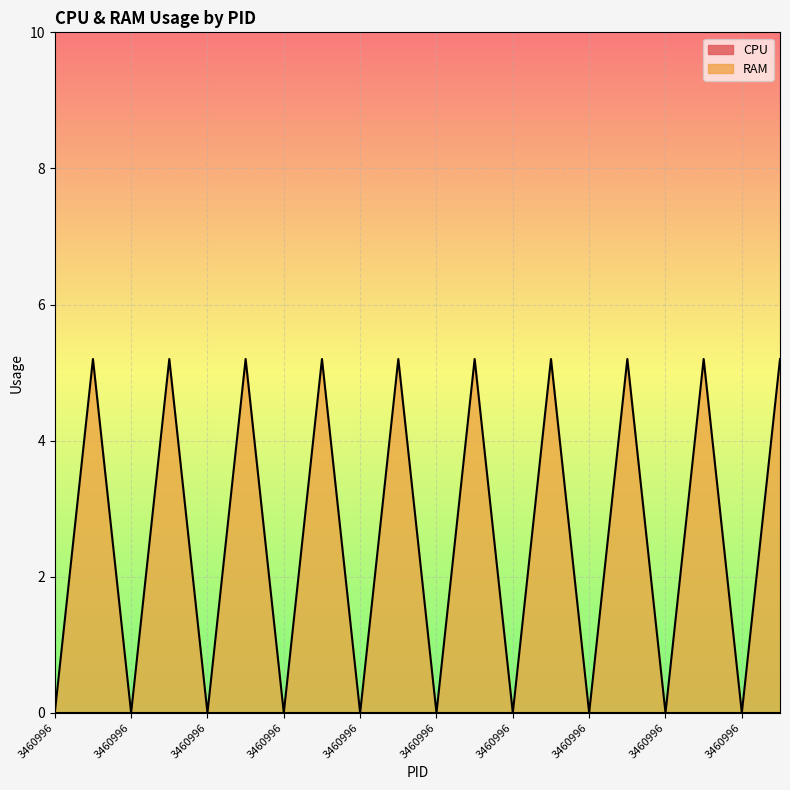

What is the value of the 4th point from the left?

5.2